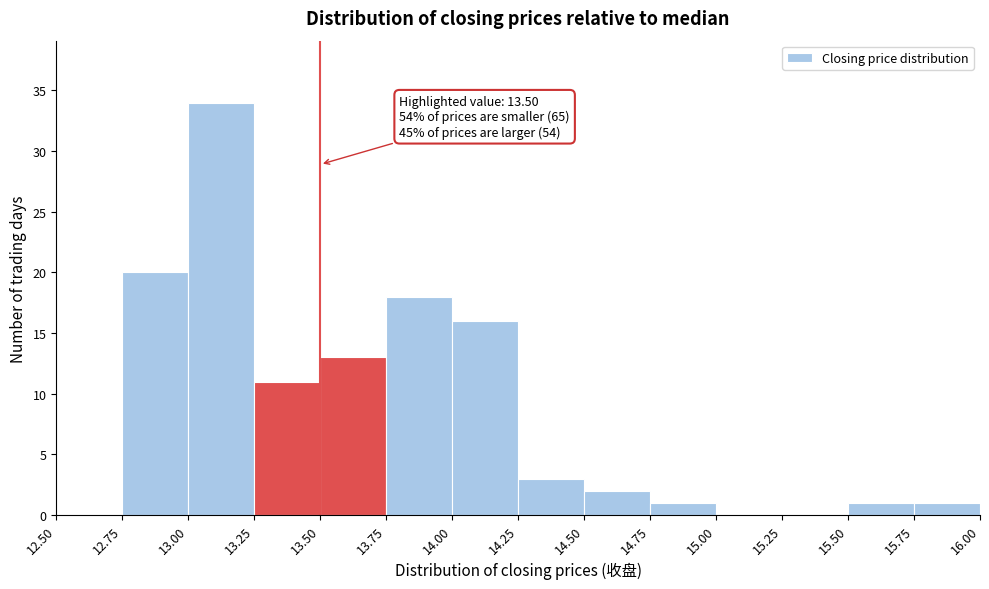

Over which range of the x-axis is the bar tallest?

13.00 to 13.25